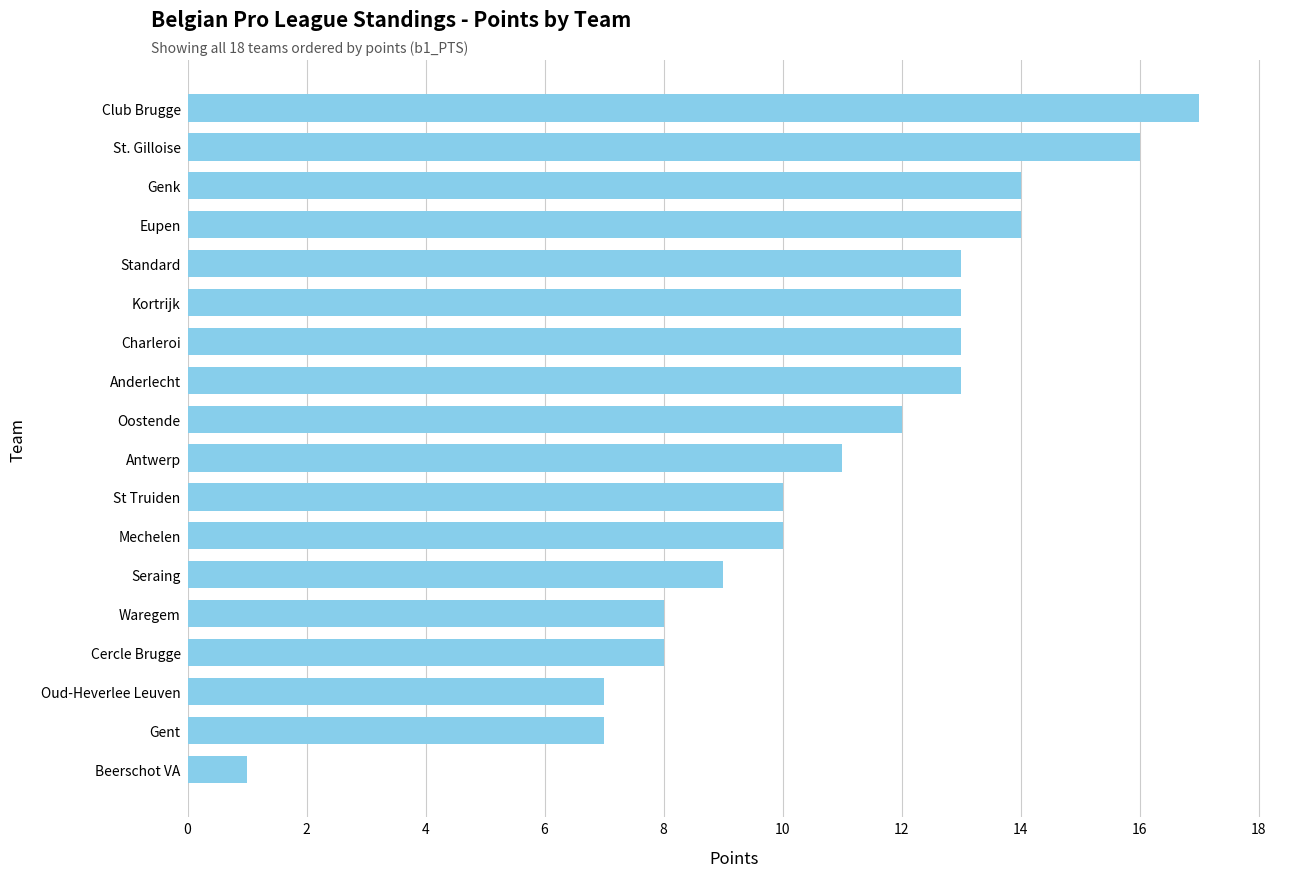

What is the average value?

11